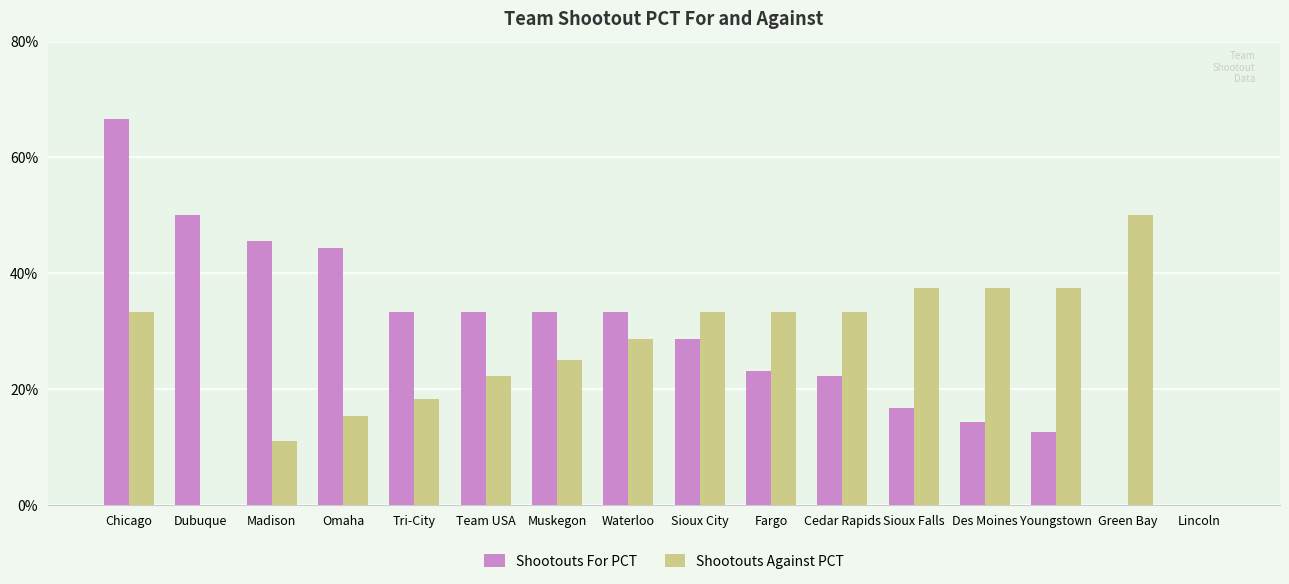

What is the value of the Shootouts Against PCT bar at the 1st from the left?

0.3